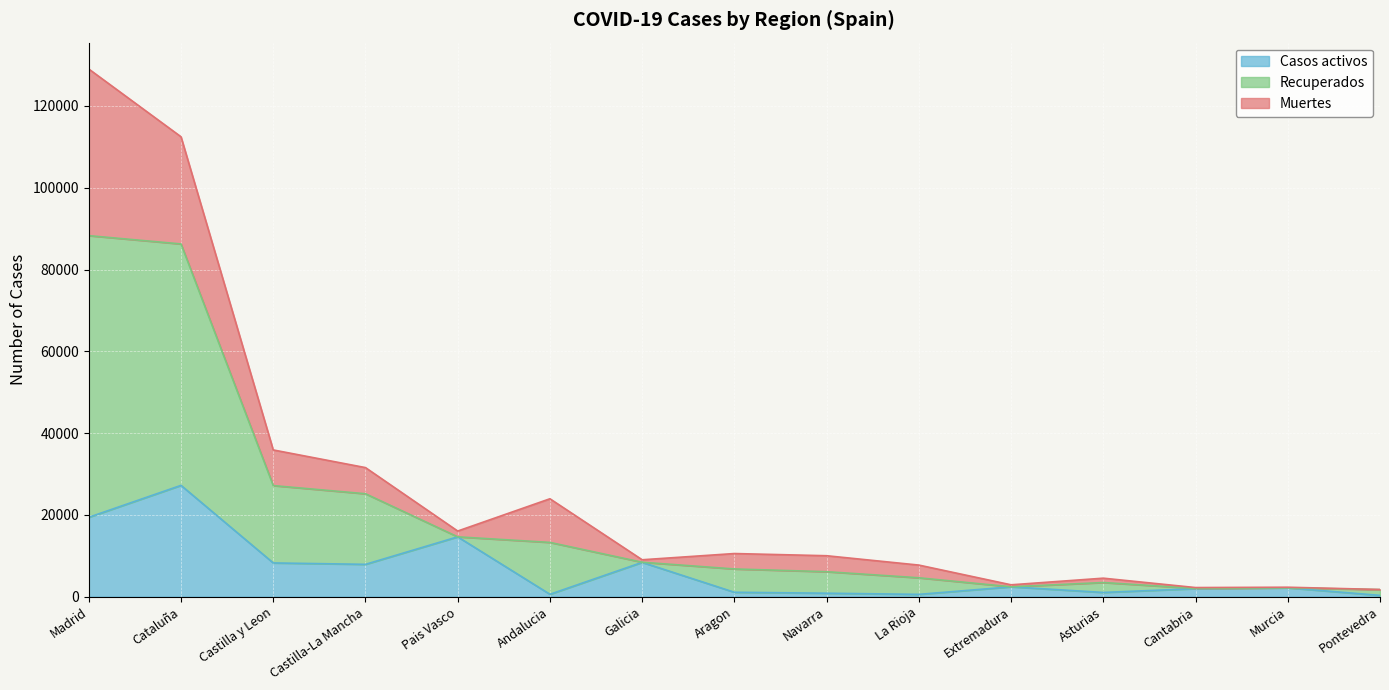

What is the maximum value for Casos activos?

27229